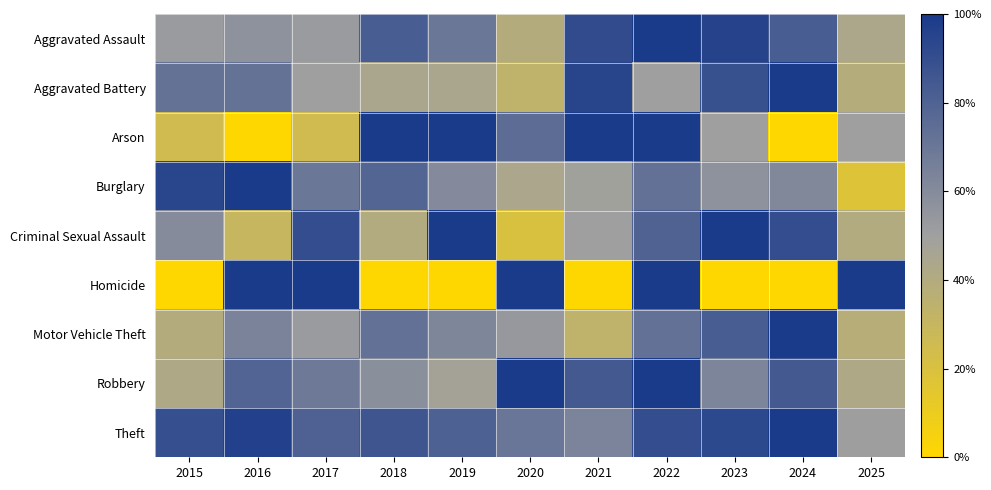

Reading right to left, extract all data points from this chart.

Aggravated Assault: 2025=0.4	2024=0.8	2023=1.0	2022=1.0	2021=0.9	2020=0.4	2019=0.7	2018=0.8	2017=0.5	2016=0.6	2015=0.5
Aggravated Battery: 2025=0.4	2024=1.0	2023=0.9	2022=0.5	2021=0.9	2020=0.3	2019=0.4	2018=0.4	2017=0.5	2016=0.7	2015=0.7
Arson: 2025=0.5	2024=0.0	2023=0.5	2022=1.0	2021=1.0	2020=0.8	2019=1.0	2018=1.0	2017=0.2	2016=0.0	2015=0.2
Burglary: 2025=0.2	2024=0.6	2023=0.6	2022=0.7	2021=0.5	2020=0.4	2019=0.6	2018=0.8	2017=0.7	2016=1.0	2015=0.9
Criminal Sexual Assault: 2025=0.4	2024=0.9	2023=1.0	2022=0.8	2021=0.5	2020=0.2	2019=1.0	2018=0.4	2017=0.9	2016=0.3	2015=0.6
Homicide: 2025=1.0	2024=0.0	2023=0.0	2022=1.0	2021=0.0	2020=1.0	2019=0.0	2018=0.0	2017=1.0	2016=1.0	2015=0.0
Motor Vehicle Theft: 2025=0.4	2024=1.0	2023=0.8	2022=0.7	2021=0.3	2020=0.5	2019=0.6	2018=0.7	2017=0.5	2016=0.6	2015=0.4
Robbery: 2025=0.4	2024=0.8	2023=0.6	2022=1.0	2021=0.8	2020=1.0	2019=0.5	2018=0.6	2017=0.7	2016=0.8	2015=0.4
Theft: 2025=0.5	2024=1.0	2023=0.9	2022=0.9	2021=0.6	2020=0.7	2019=0.8	2018=0.9	2017=0.8	2016=1.0	2015=0.9